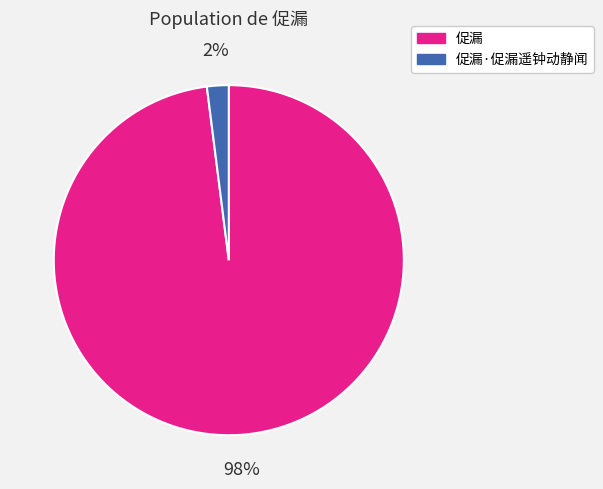

The 促漏 slice represents 91% of the pie. True or false?

False